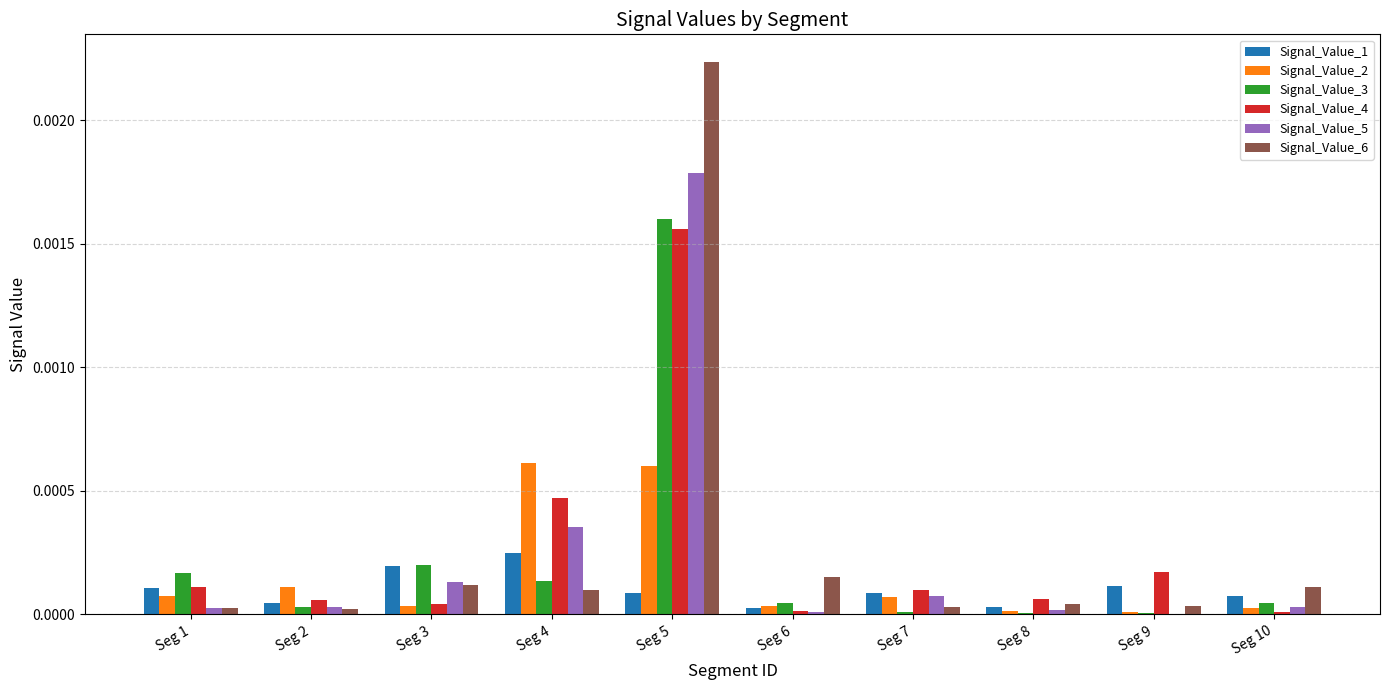

Which series changed the most between Seg 5 and Seg 8?

Signal_Value_6